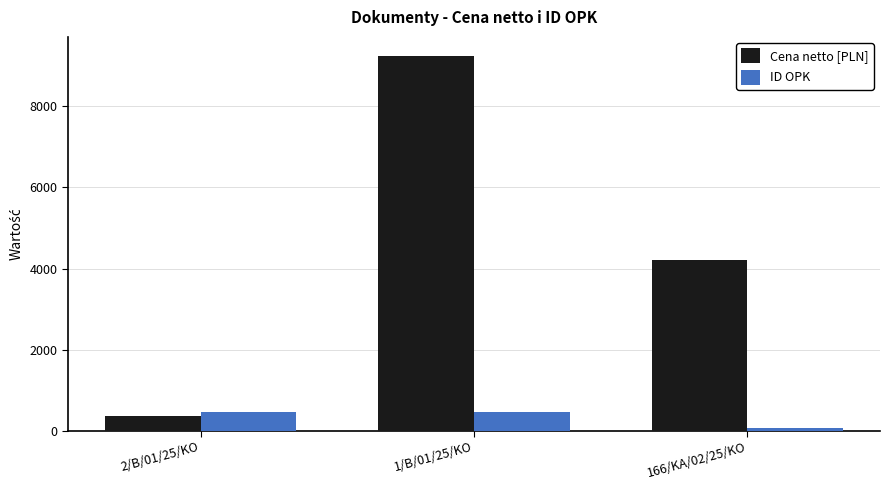

What is the label of the 2nd bar from the right?

1/B/01/25/KO